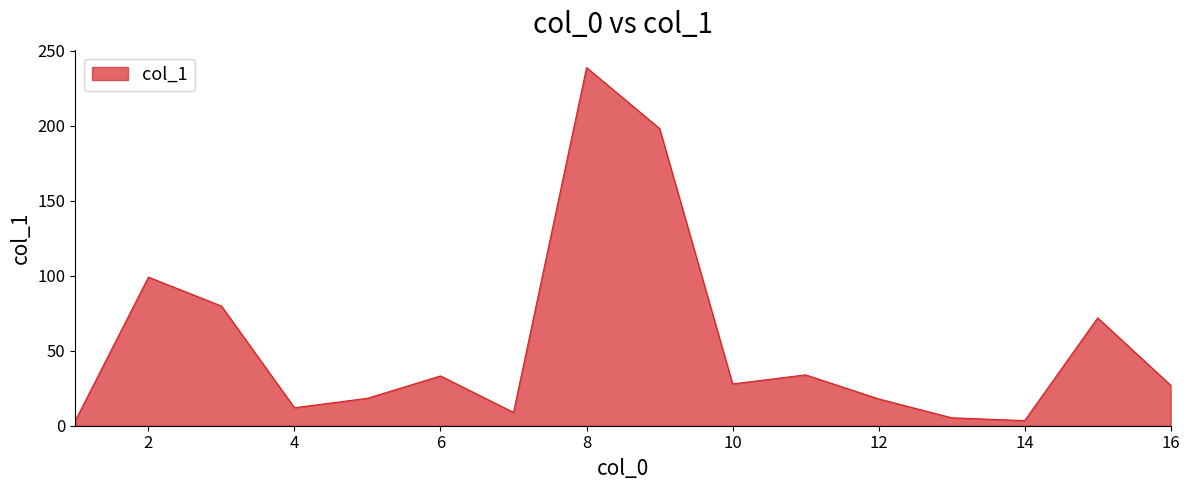

Reading right to left, what are all the values shown in this chart?

16=27.0	15=71.9	14=3.4	13=5.3	12=17.9	11=33.9	10=27.9	9=198.2	8=238.8	7=8.9	6=33.2	5=18.3	4=12.0	3=79.8	2=99.1	1=3.5